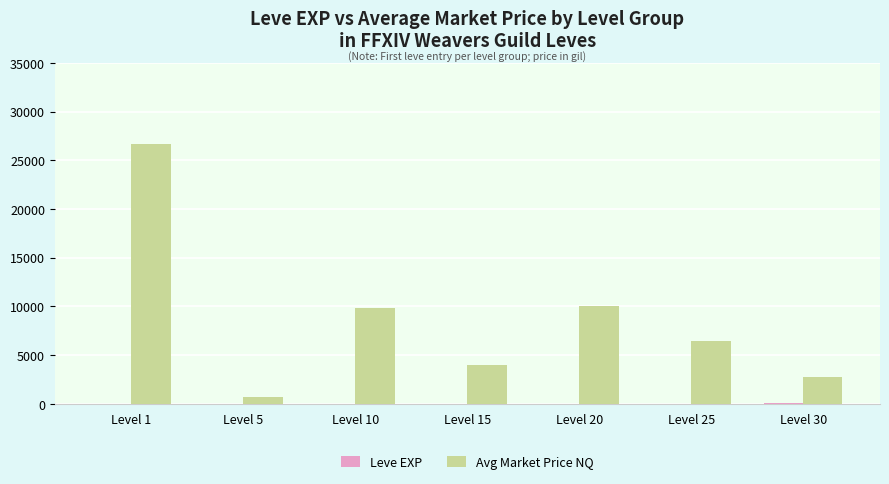

Which series has the largest total across all categories?

Avg Market Price NQ